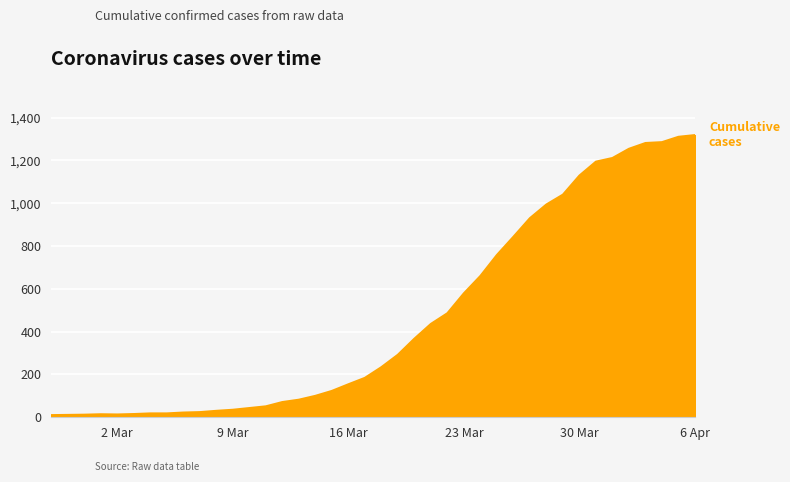

What is the difference between the maximum and minimum values?

1308